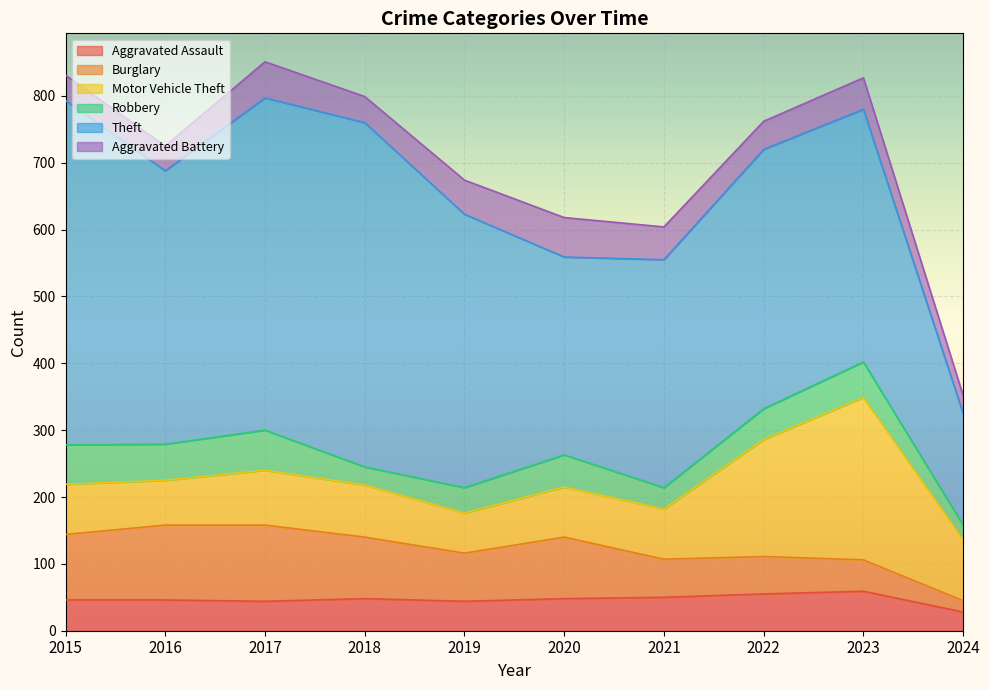

What are all the series names shown in the legend?

Aggravated Assault, Burglary, Motor Vehicle Theft, Robbery, Theft, Aggravated Battery